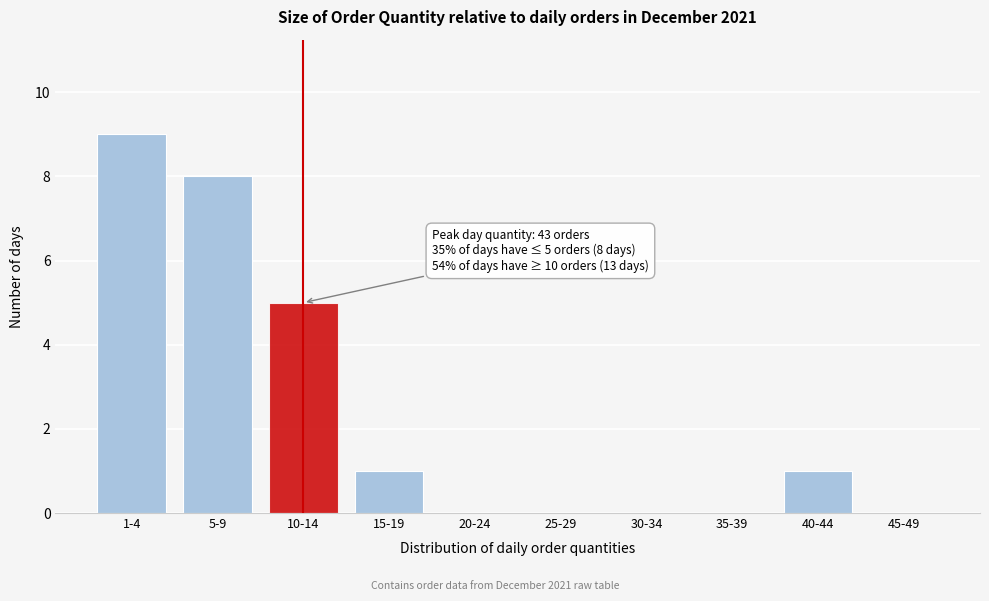

Reading left to right, extract all data points from this chart.

1-4=9	5-9=8	10-14=5	15-19=1	20-24=0	25-29=0	30-34=0	35-39=0	40-44=1	45-49=0